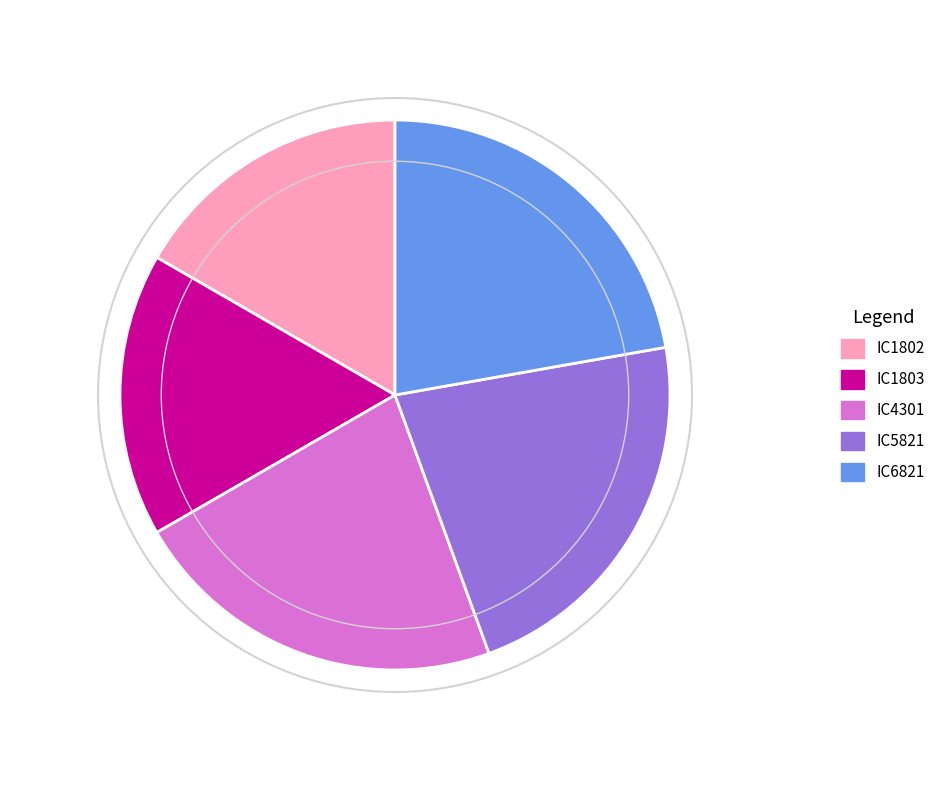

Is it true that IC1802 is 25% of the pie?

False